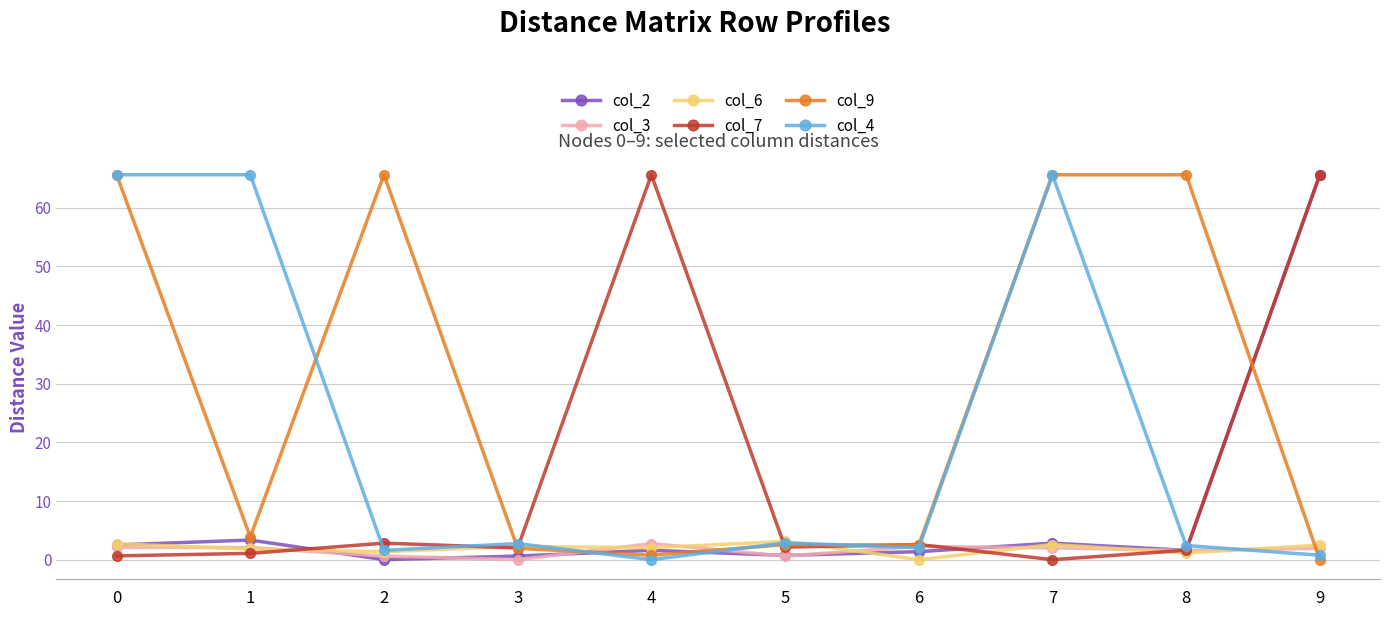

Which series changed the most between 8 and 9?

col_9